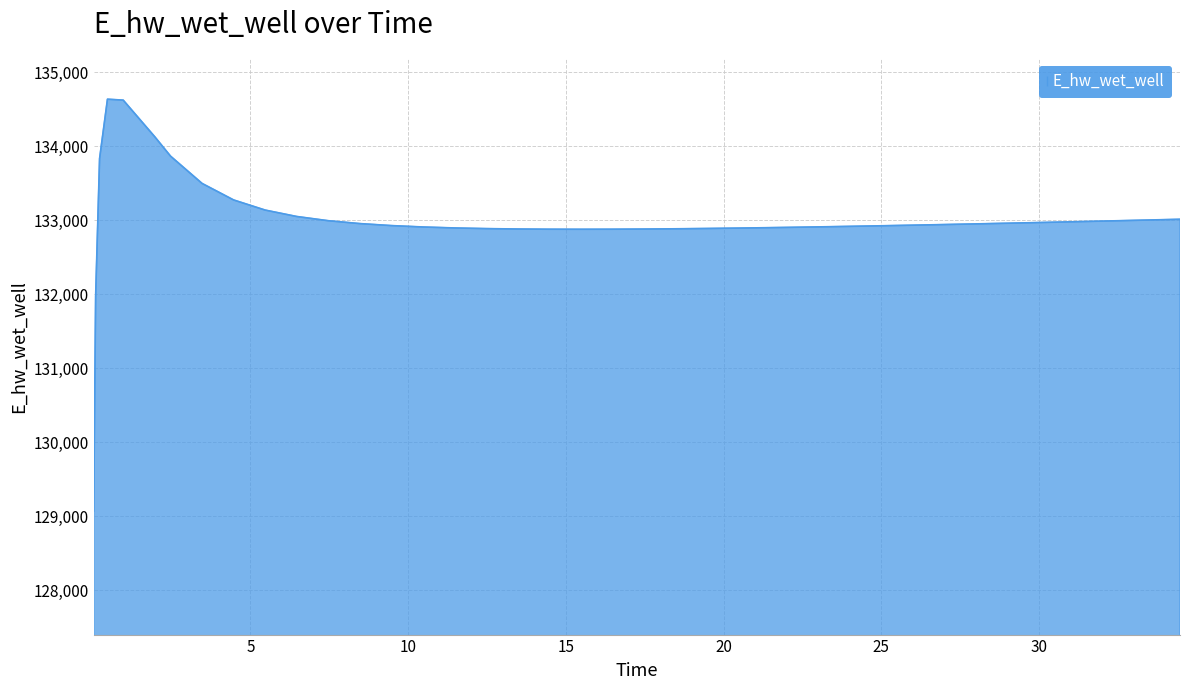

What is the greatest value displayed?

134634.8